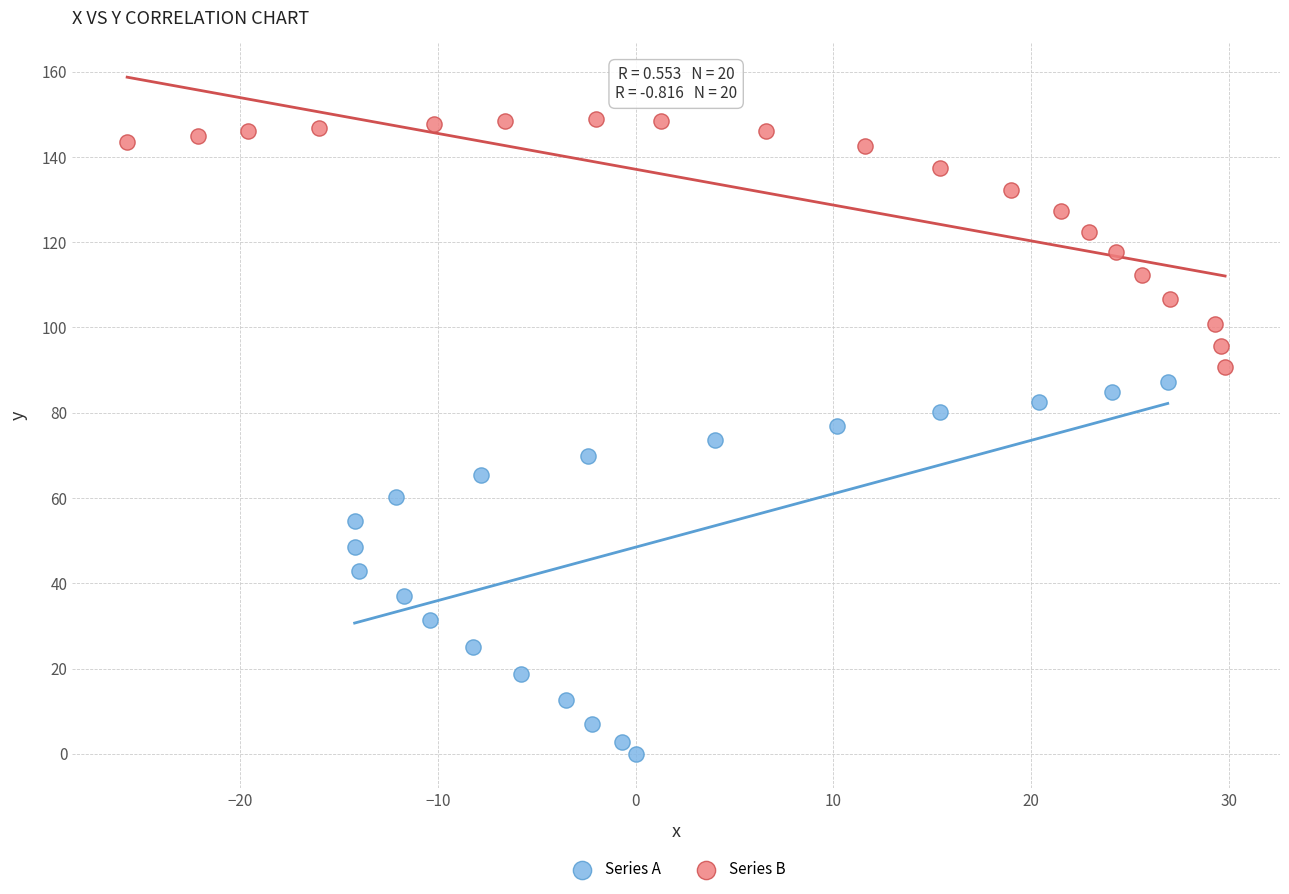

Which series contains the lowest Y value?

Series A